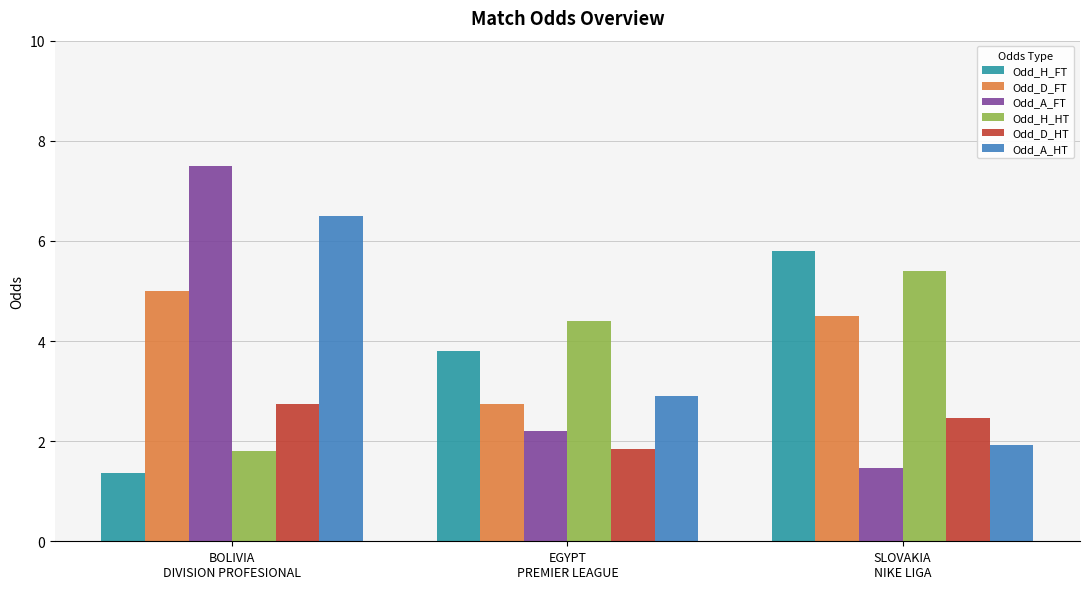

Rank the series by their maximum value, from highest to lowest.

Odd_A_FT, Odd_A_HT, Odd_H_FT, Odd_H_HT, Odd_D_FT, Odd_D_HT